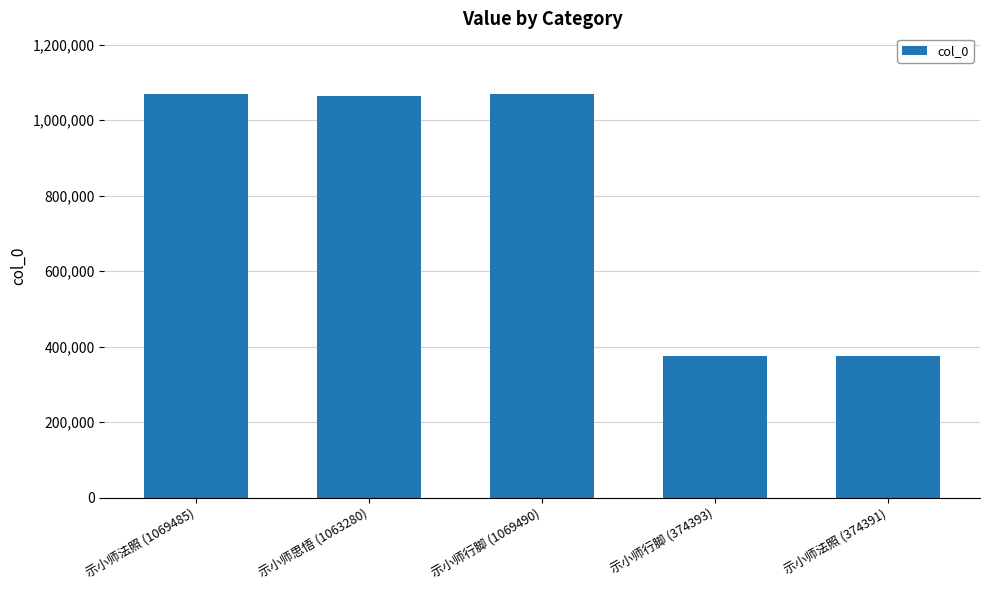

What is the maximum value shown in the chart?

1069490